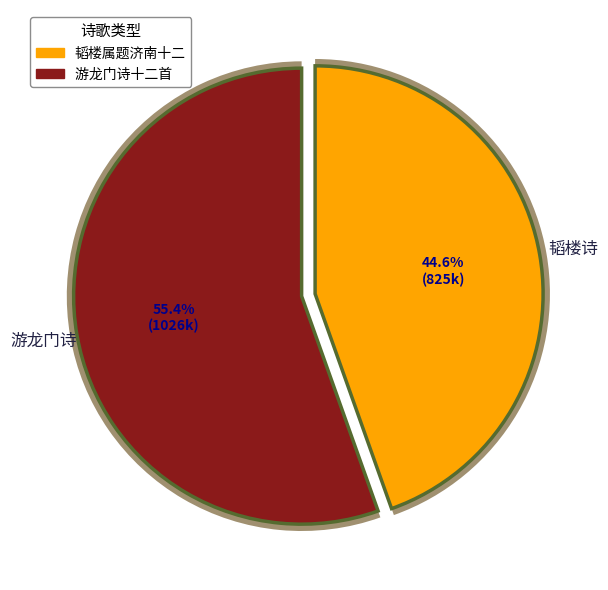

To the nearest percent, what is the difference between the largest and smallest slice percentages?

11%